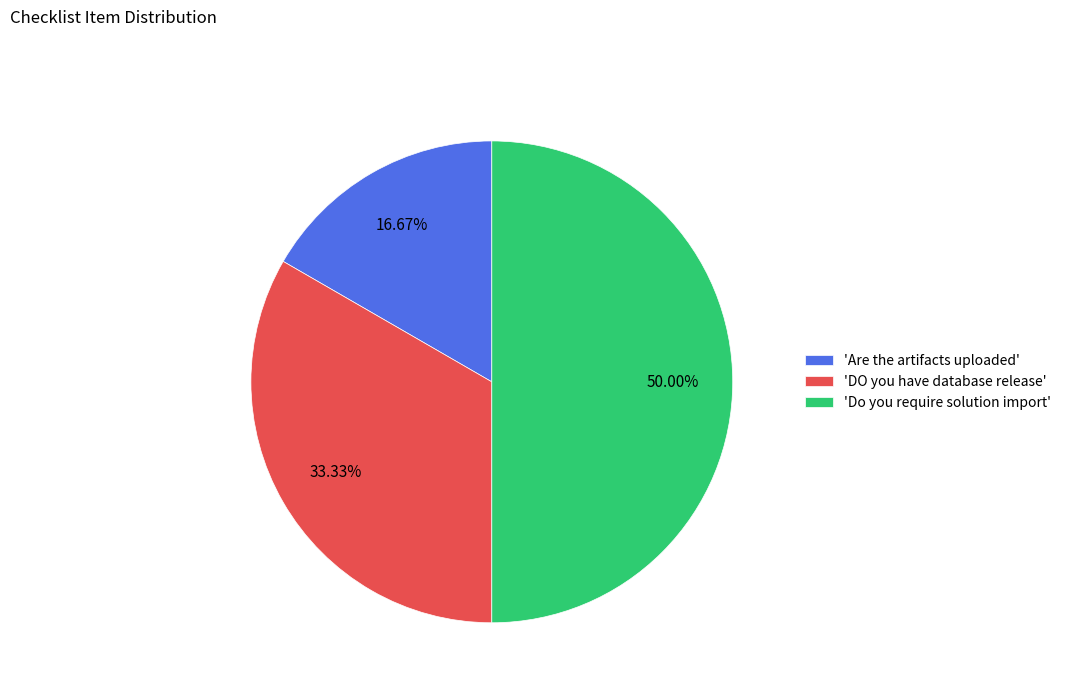

Does 'DO you have database release' represent more than half of the total?

No